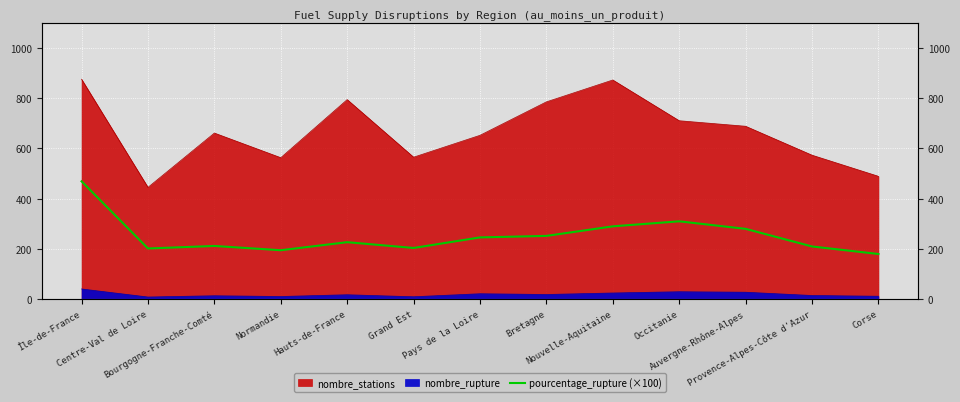

What is the label of the 9th point from the left?

Nouvelle-Aquitaine